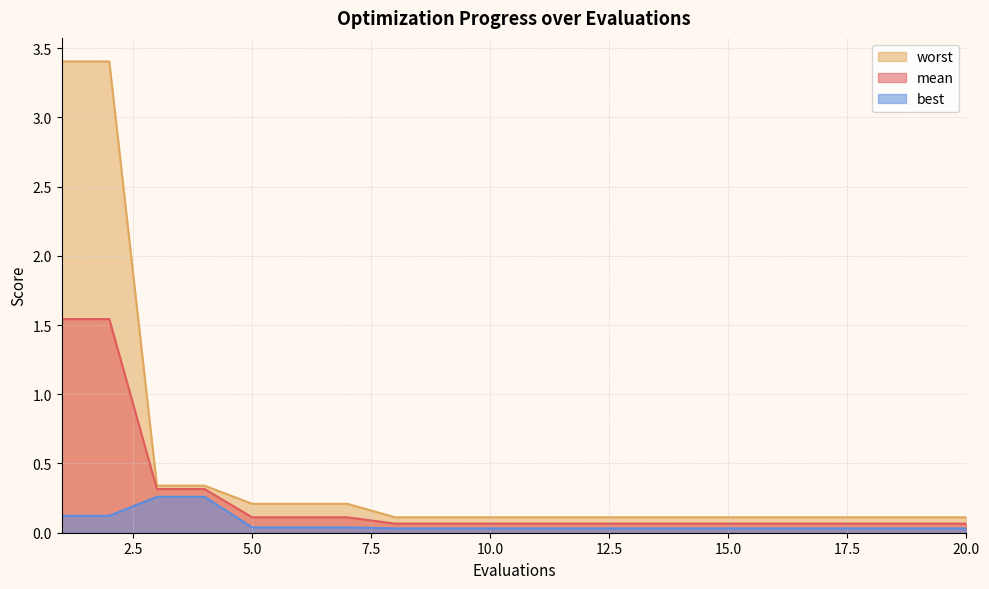

How many best values are between 0 and 1?

20